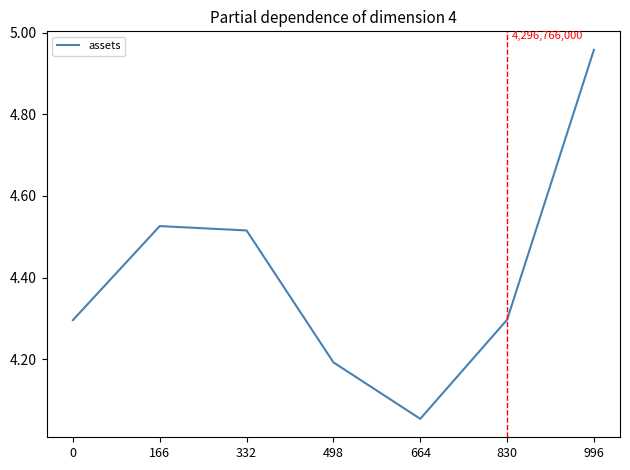

Where is the first local minimum?

664